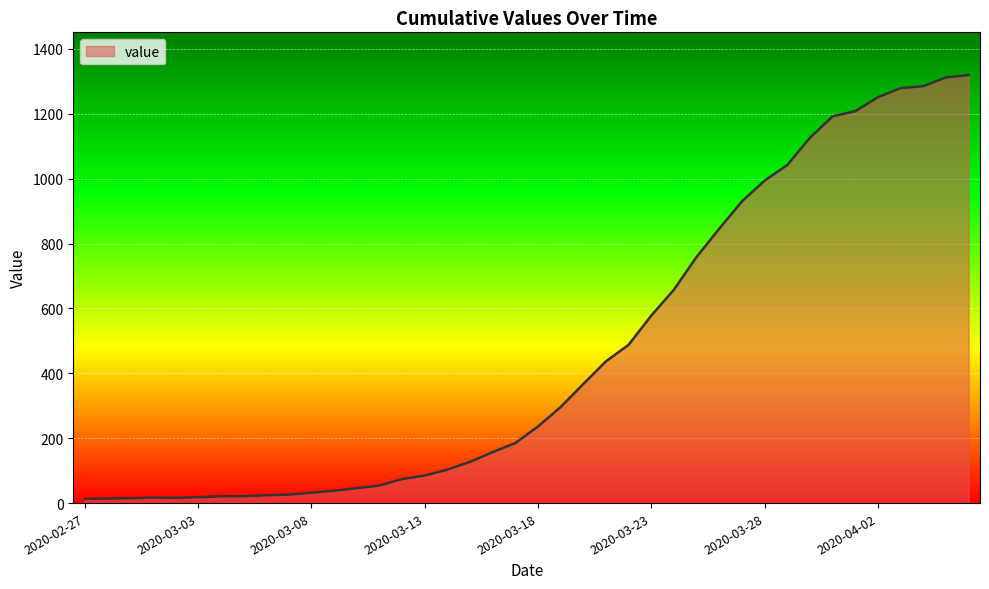

What is the difference between the maximum and minimum values?

1306